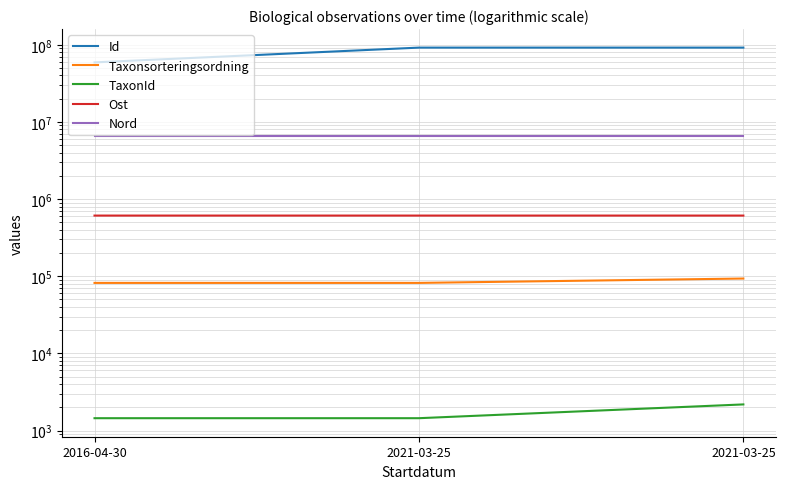

Reading left to right, what are all the values shown in this chart?

Id: 2016-04-30=59143248.0	2021-03-25=91940206.0	2021-03-25=91940223.0
Taxonsorteringsordning: 2016-04-30=81972.0	2021-03-25=81972.0	2021-03-25=93375.0
TaxonId: 2016-04-30=1445.0	2021-03-25=1445.0	2021-03-25=2180.0
Ost: 2016-04-30=611338.6	2021-03-25=611323.4	2021-03-25=611323.4
Nord: 2016-04-30=6534115.1	2021-03-25=6534121.3	2021-03-25=6534121.3